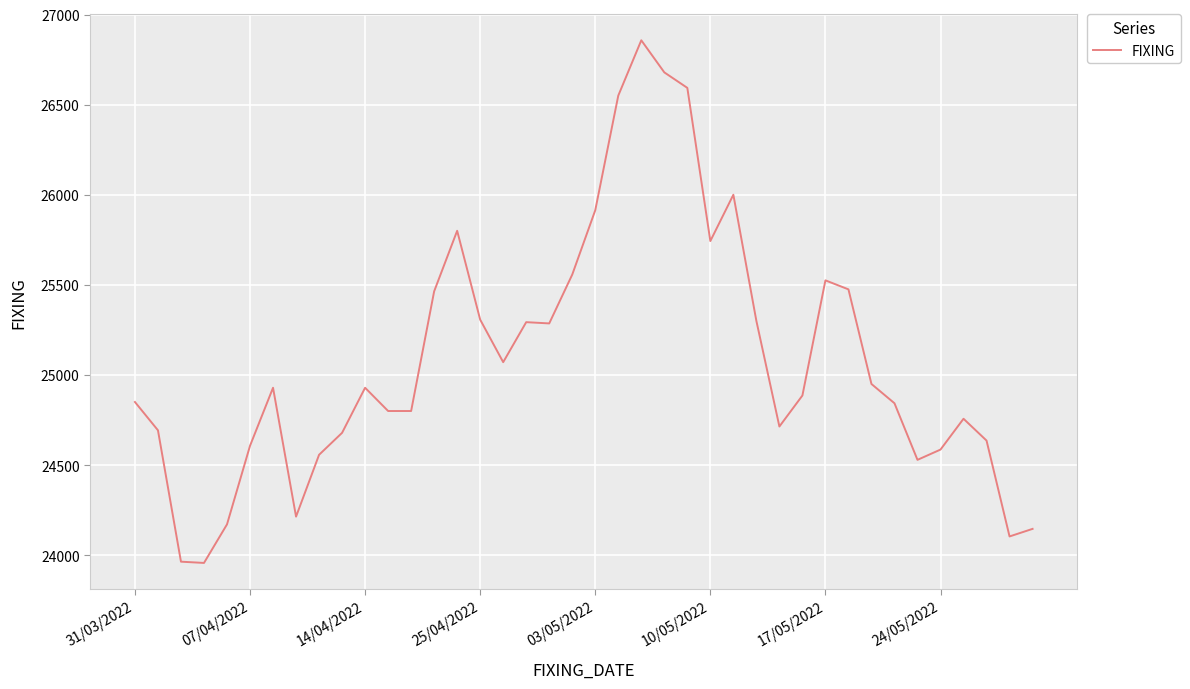

What is the smallest value displayed?

23957